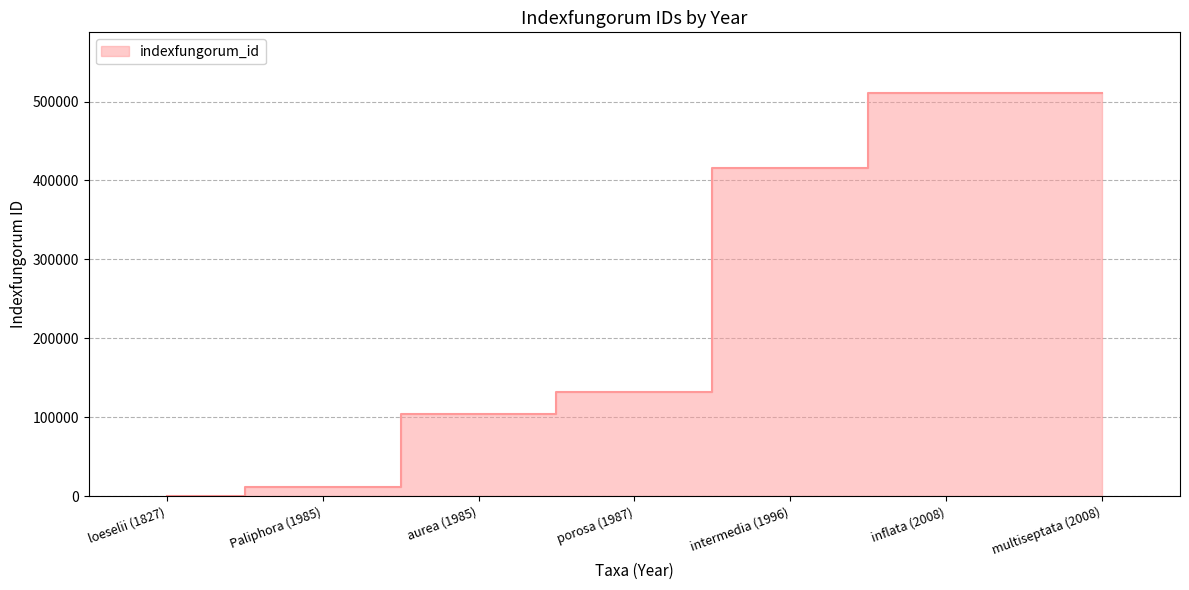

How many lines are shown in the chart?

1